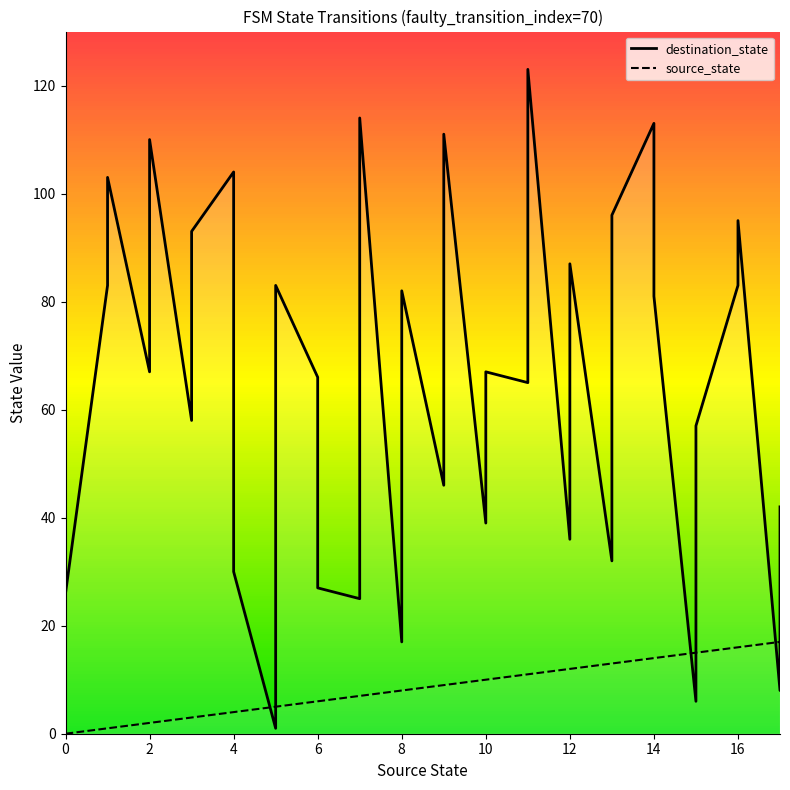

True or false: source_state and destination_state intersect in this chart.

True